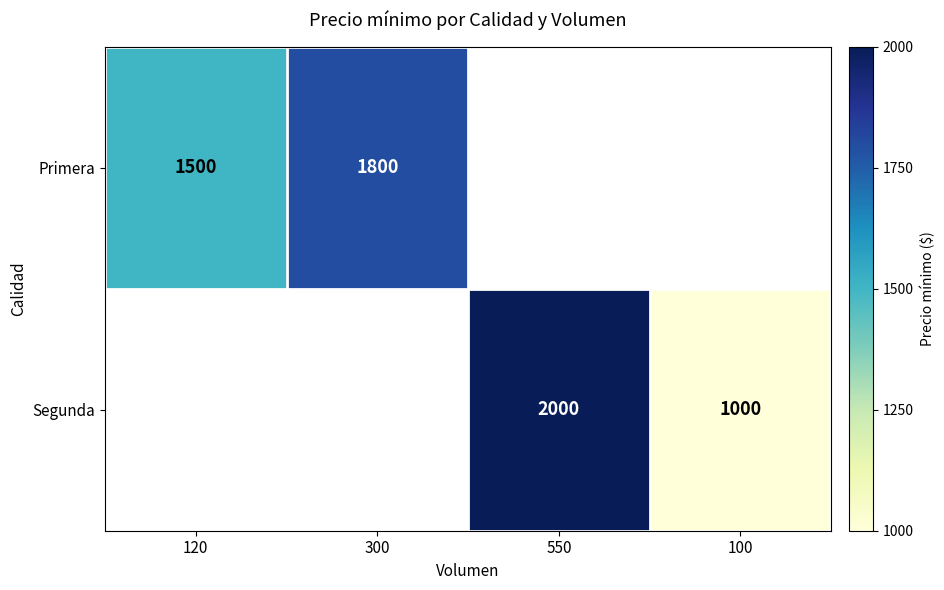

The Primera series shows 2873 at 300. True or false?

False